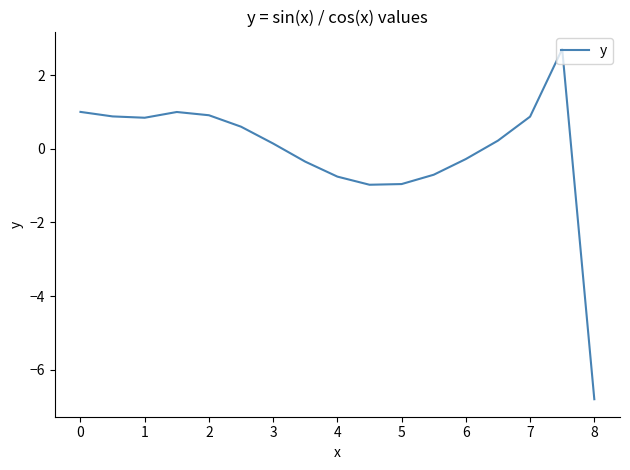

What is the minimum value shown in the chart?

-6.8